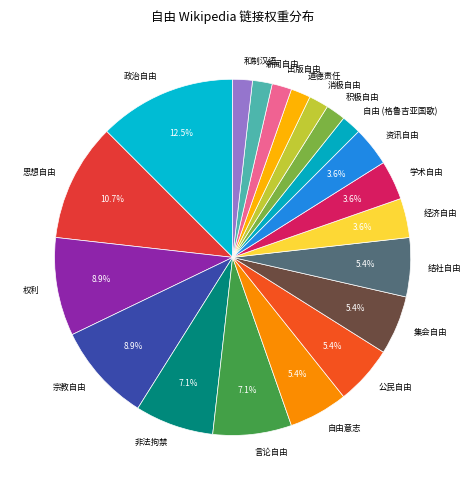

To the nearest percent, what is the average slice percentage?

5%